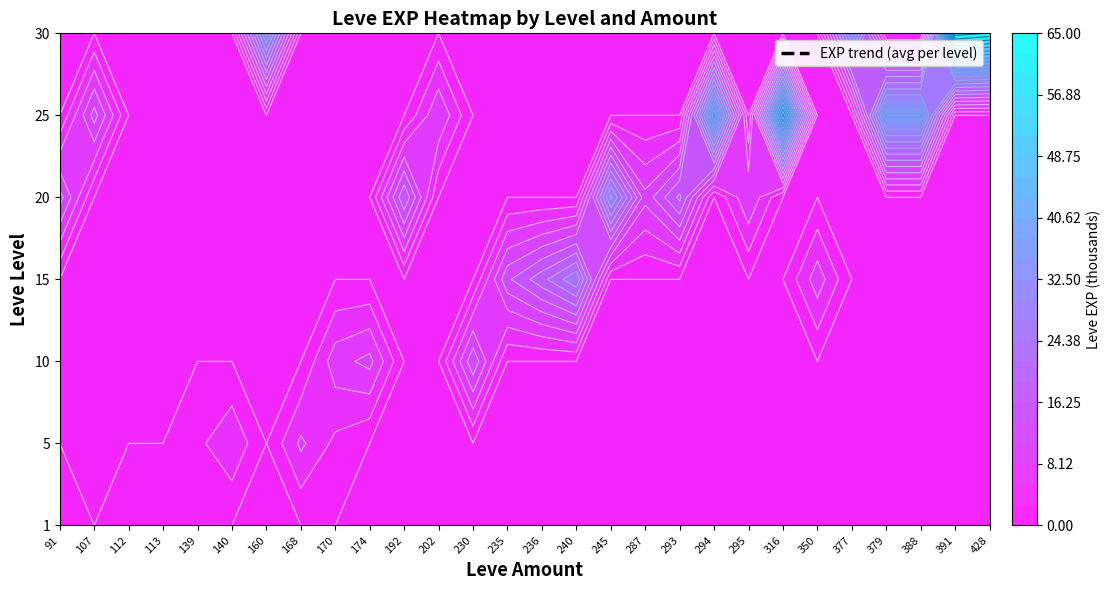

Is it true that the value at 25_379 is 16?

False